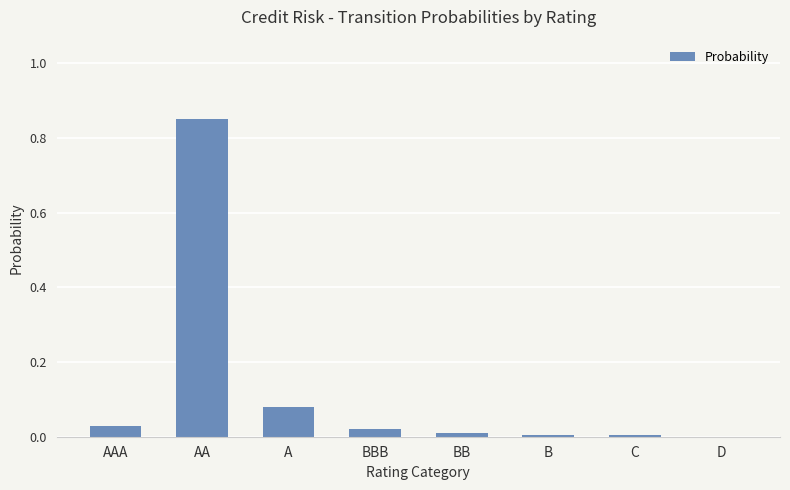

What is the sum of all values?

1.0